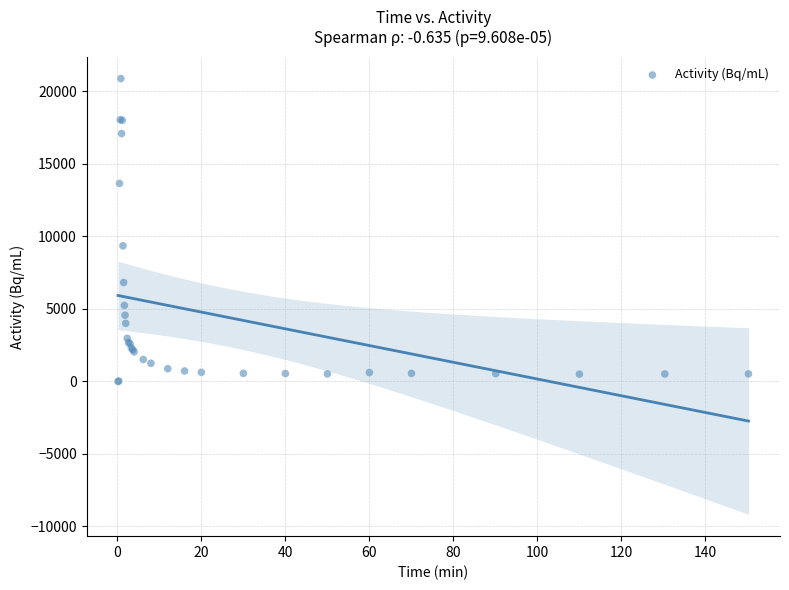

What Y value in the scatter plot is closest to 10432?

9346.9